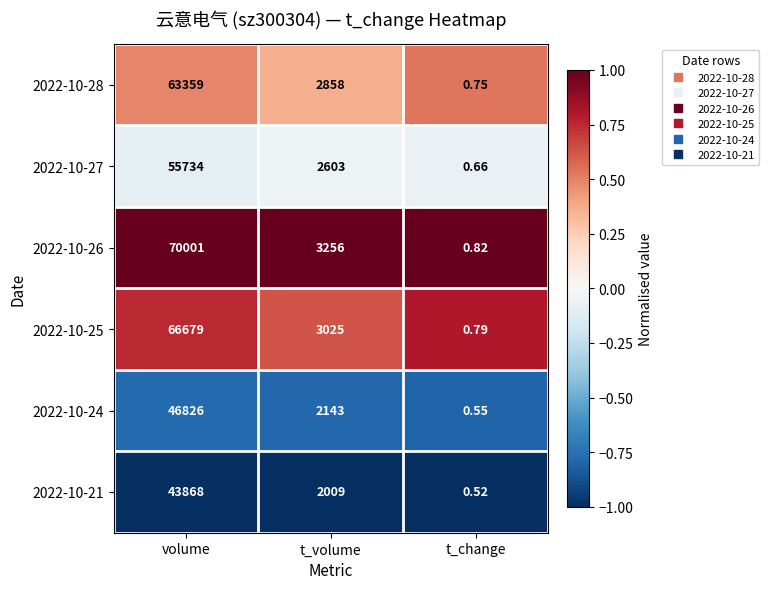

What is the difference between the highest and lowest values at t_change?

0.3